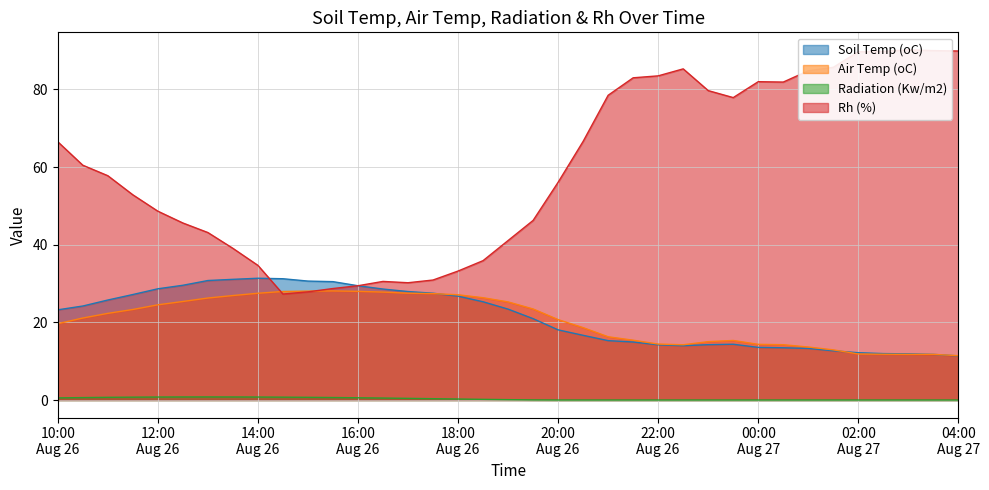

True or false: Soil Temp (oC) has more than 1 interior local peaks.

True